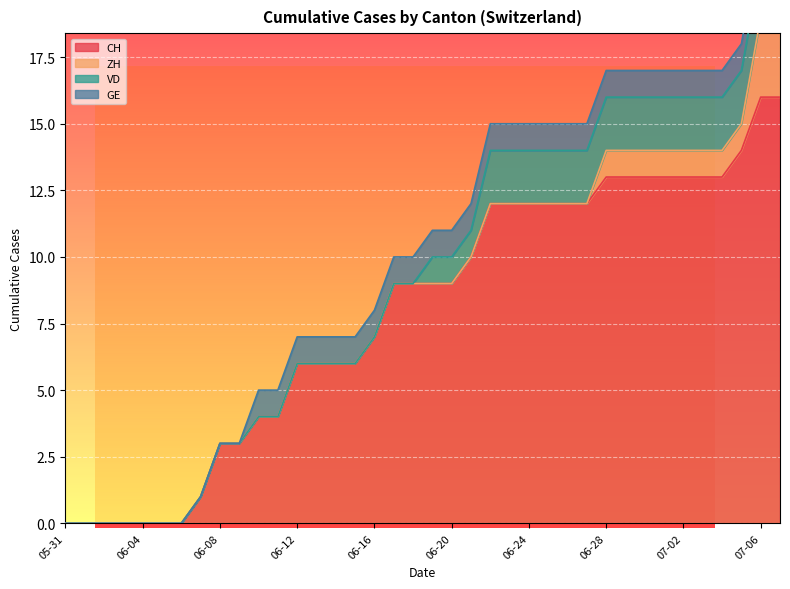

What are all the series names shown in the legend?

CH, ZH, VD, GE